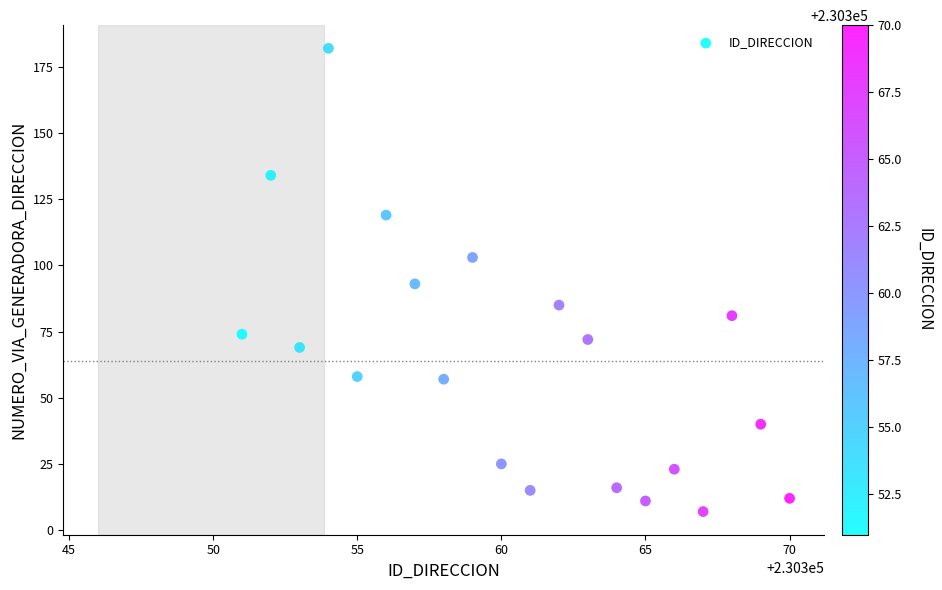

What is the range of Y values (max minus min)?

175